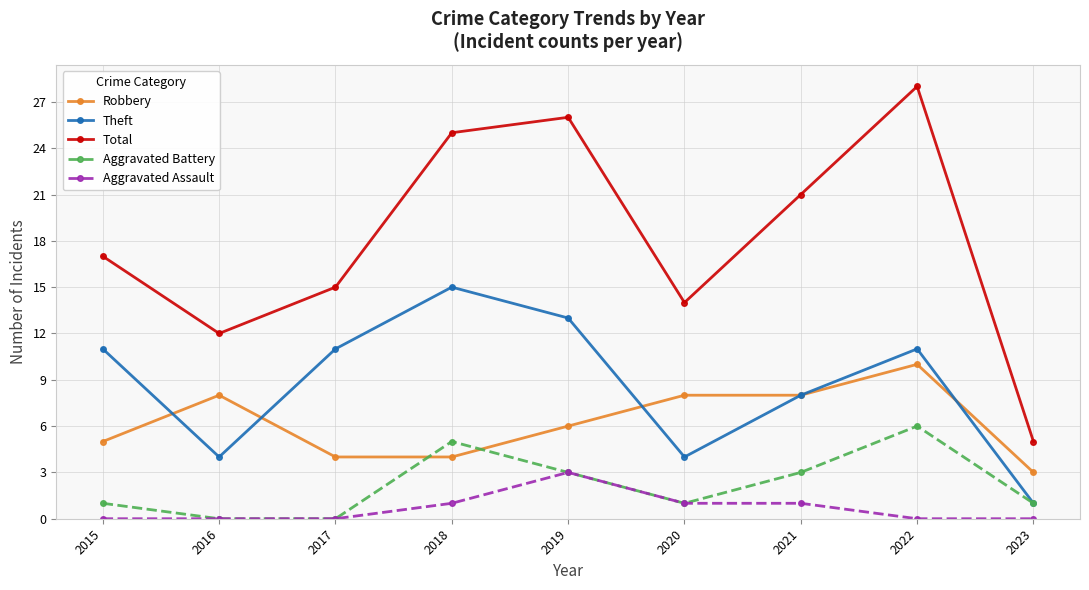

Rank the series by their maximum value, from lowest to highest.

Aggravated Assault, Aggravated Battery, Robbery, Theft, Total